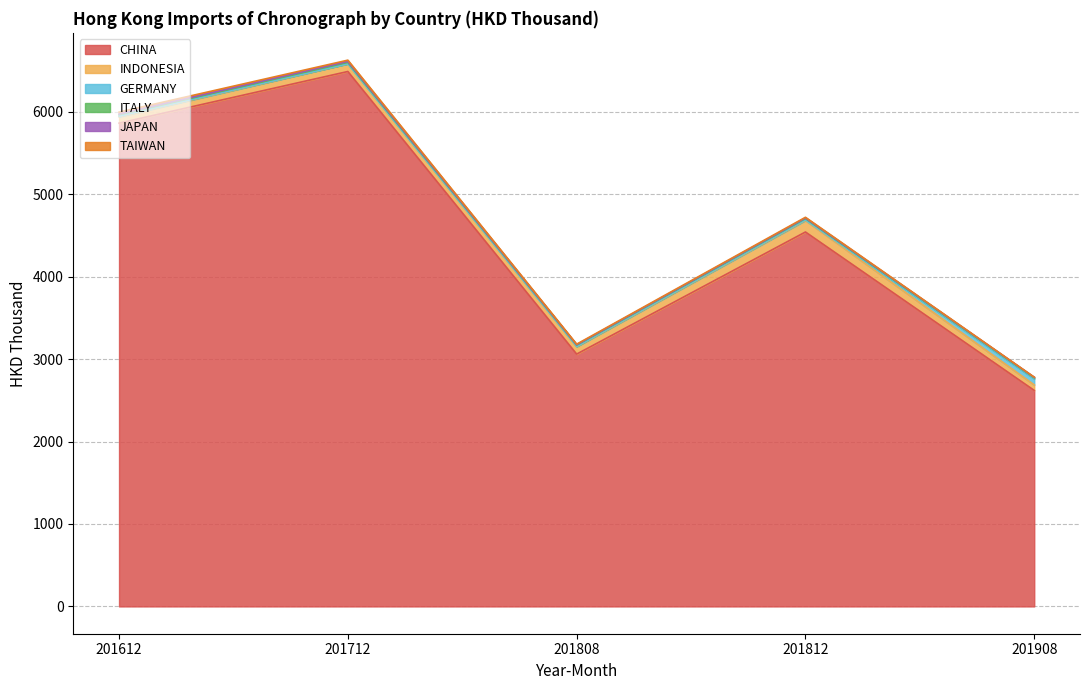

Which series has the largest total across all categories?

CHINA